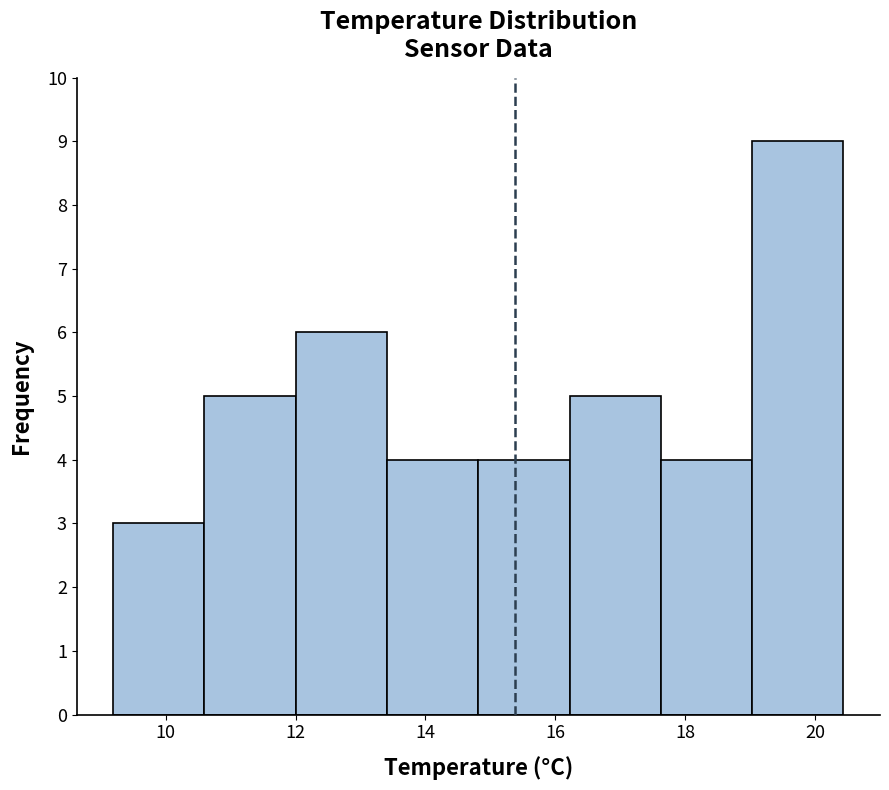

Reading left to right, transcribe this chart: for each bar, give the range it covers on the x-axis and its height. Neither the bar edges nor the heights are printed on the chart, so give them approximately, as read against the axes.

9.2 to 10.6: 3
10.6 to 12.0: 5
12.0 to 13.4: 6
13.4 to 14.8: 4
14.8 to 16.2: 4
16.2 to 17.6: 5
17.6 to 19.0: 4
19.0 to 20.4: 9